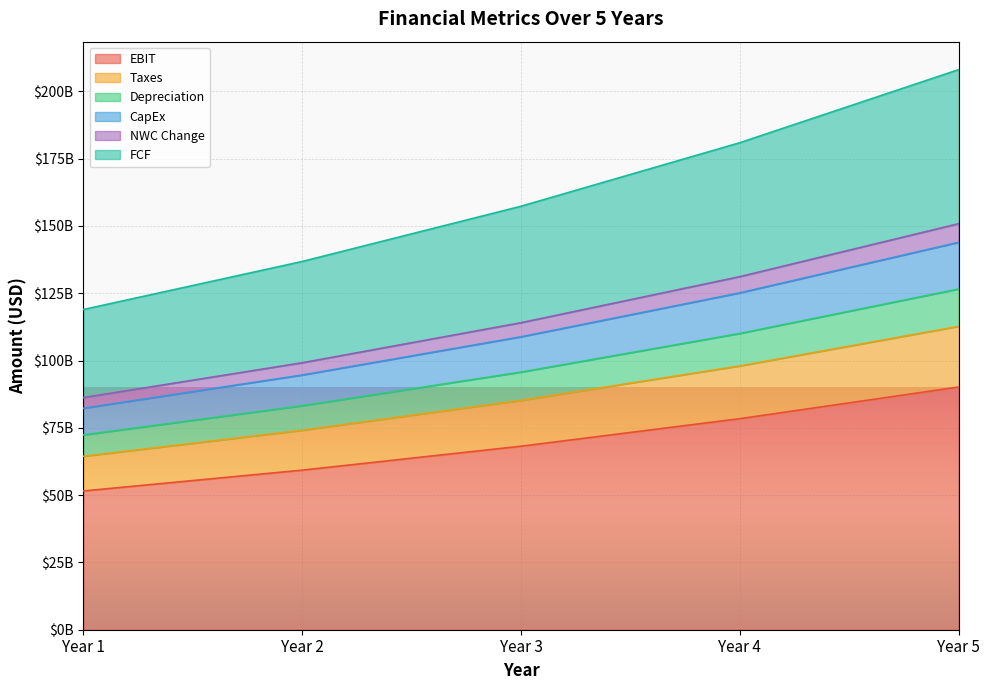

The value of FCF at Year 4 is 180926331750.0. True or false?

True